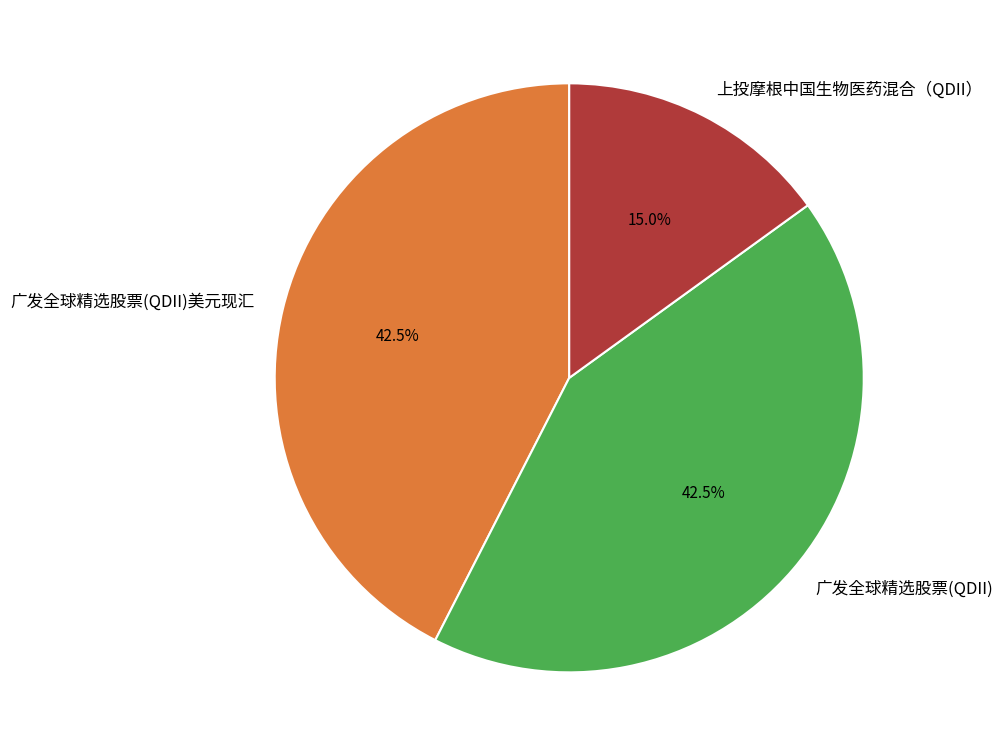

What percentage is NOT represented by 广发全球精选股票(QDII)美元现汇?

57.5%